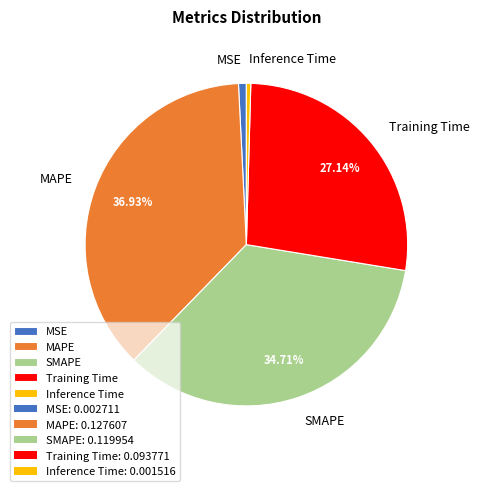

True or false: SMAPE accounts for 45% of the total.

False